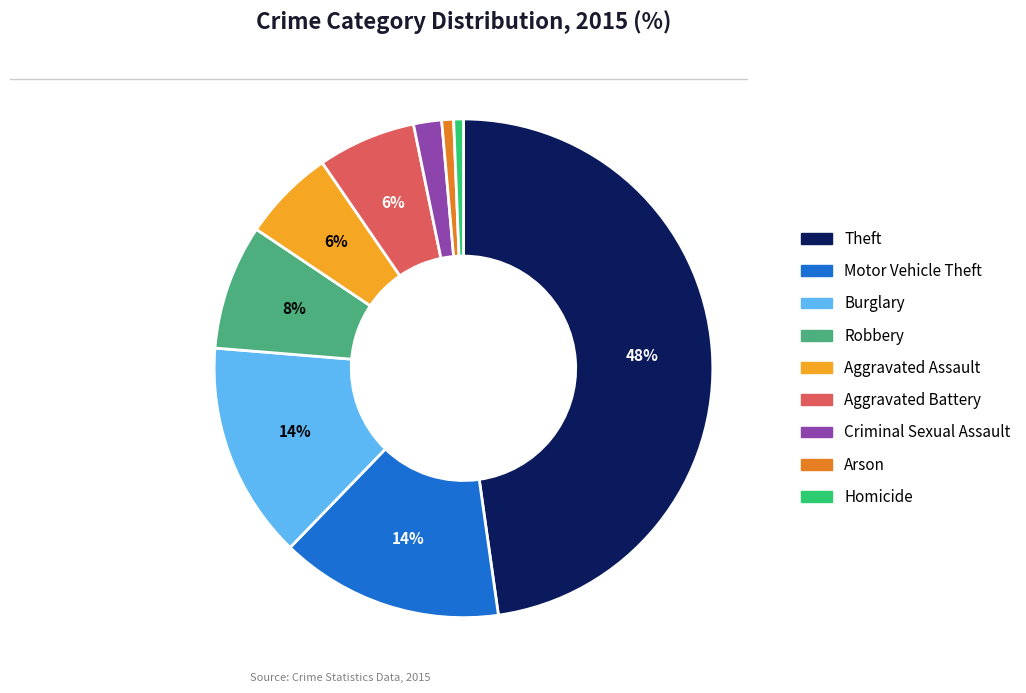

What percentage is the Arson slice, to the nearest percent?

1%